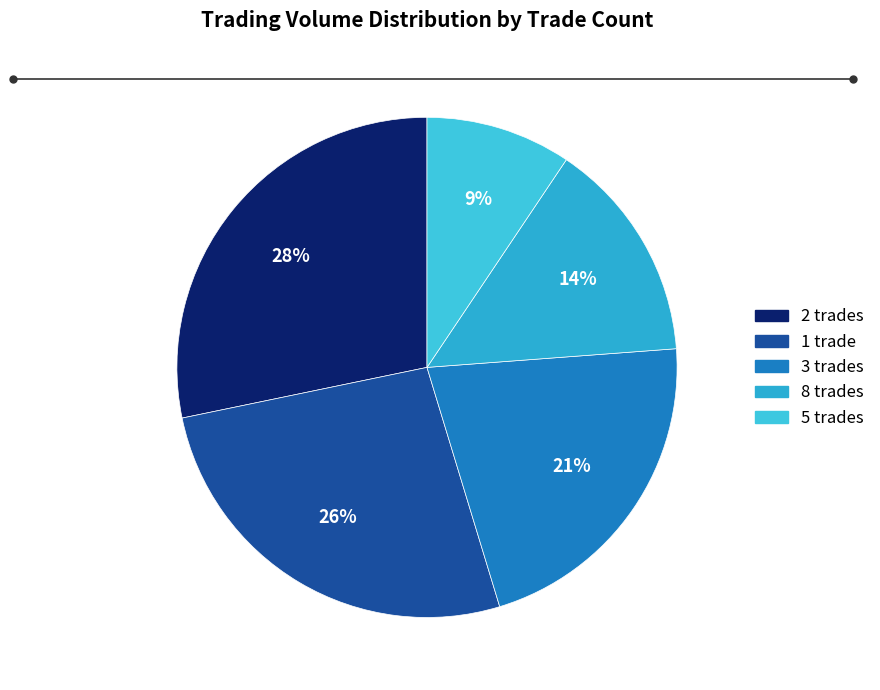

Does any single category account for the majority?

No